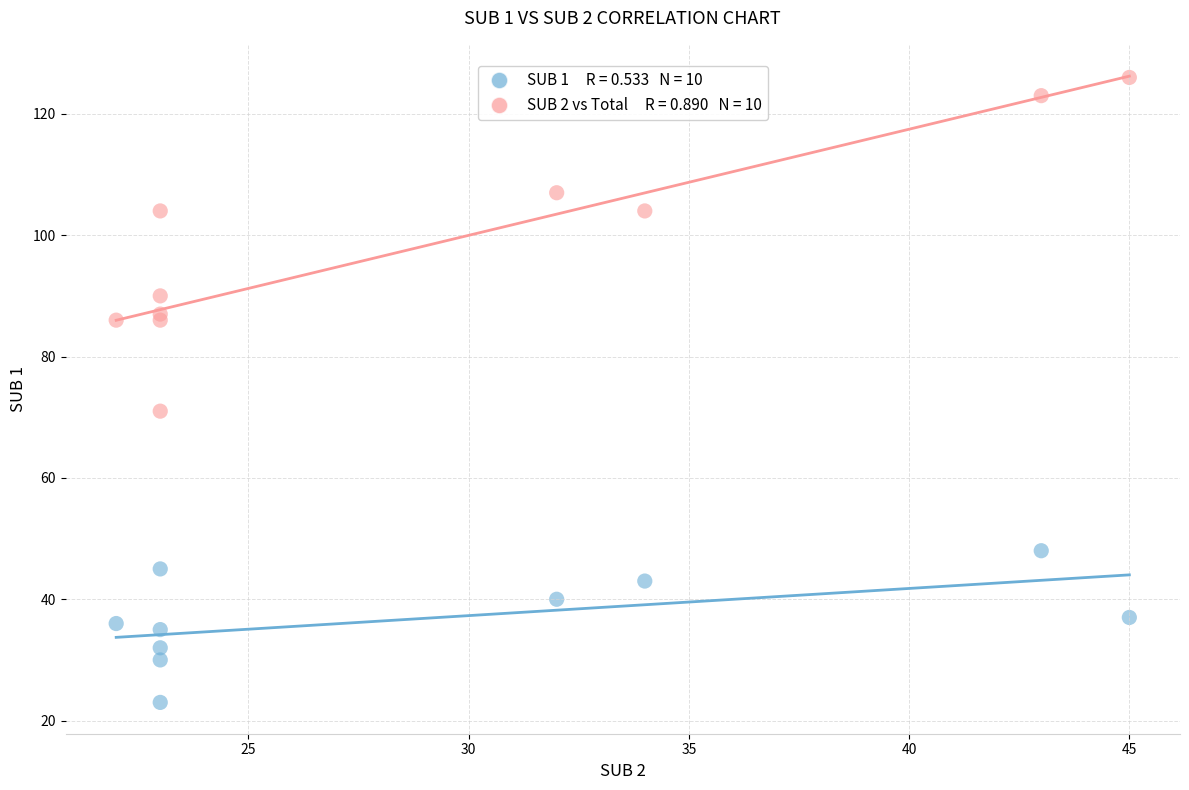

Across all series, what Y value is closest to 74?

71